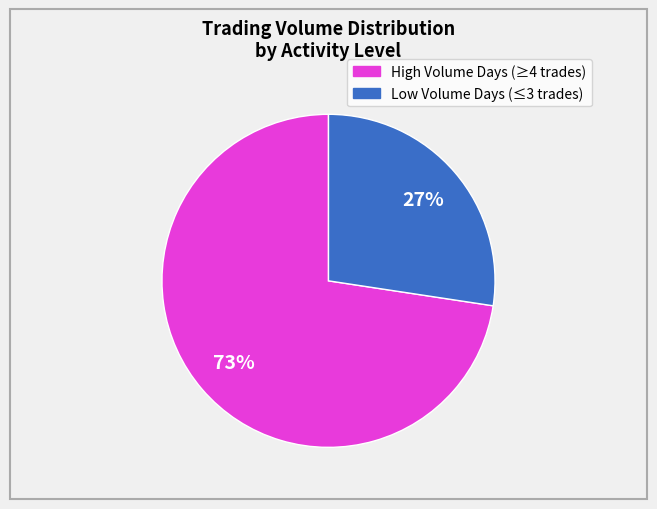

How many slices are in this pie chart?

2